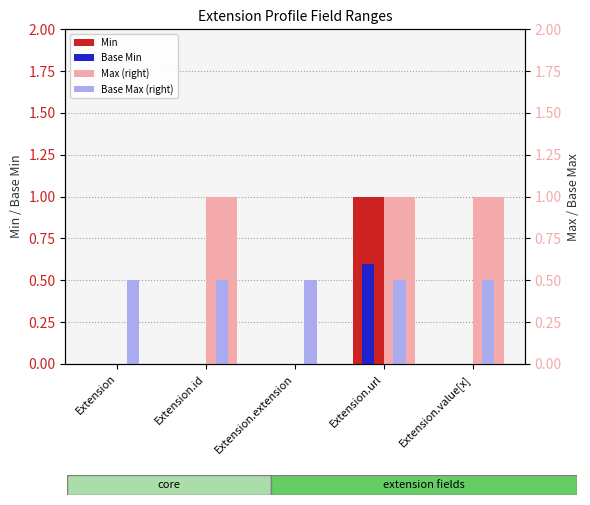

How many values in Min are above zero?

1